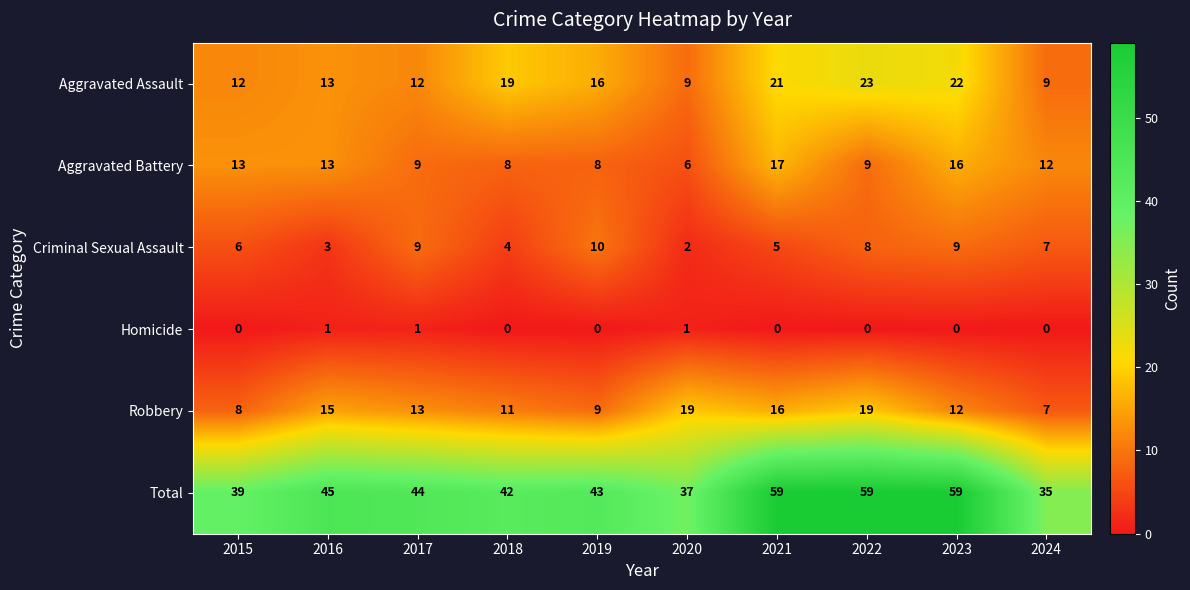

How many values in the Robbery series are below 13?

5